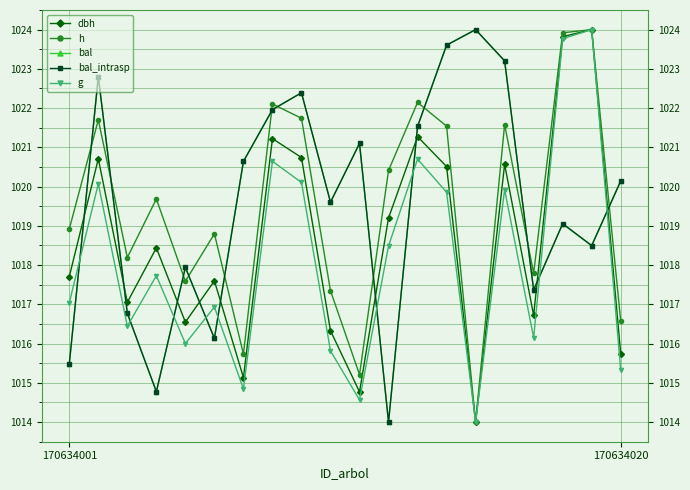

Where is the first local minimum for bal_intrasp?

3